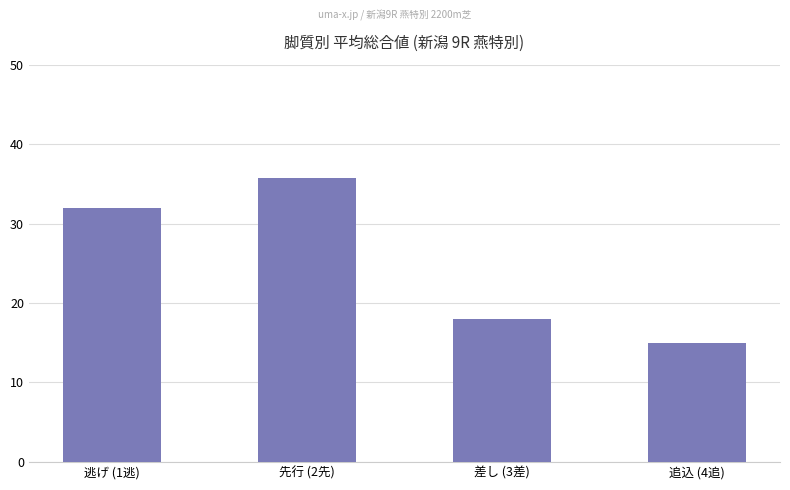

What is the difference between the second highest and minimum values?

17.0